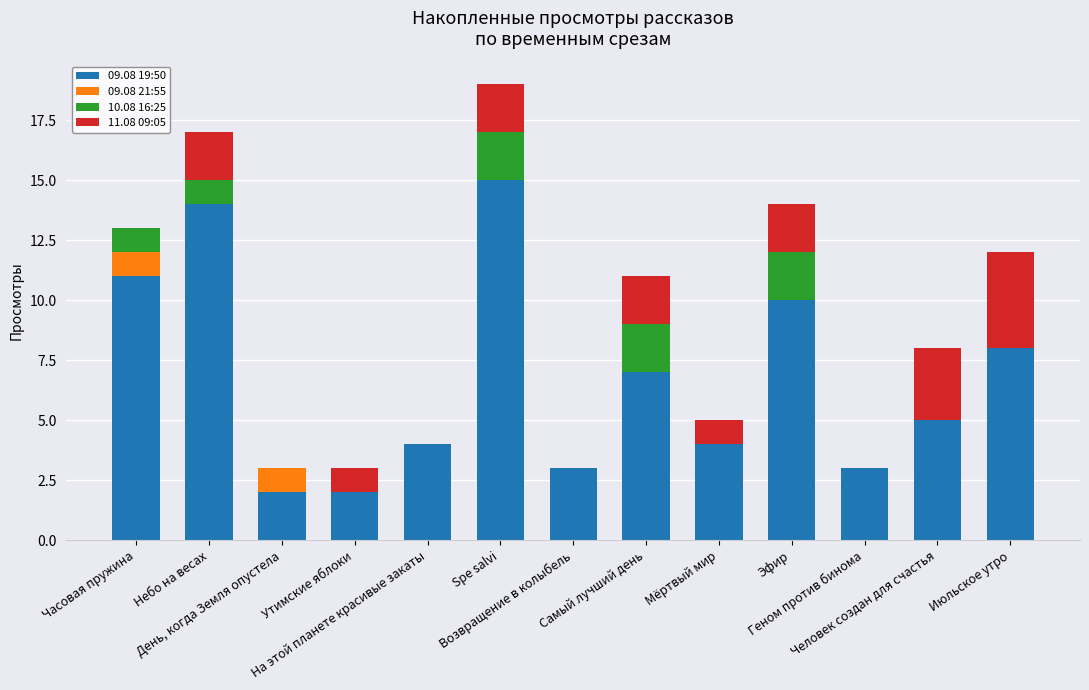

Where is 09.08 19:50 nearest to the value 8?

Июльское утро